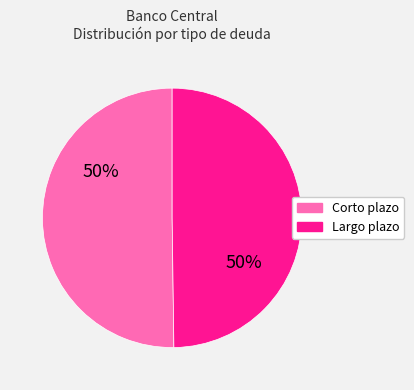

Is the sum of Corto plazo and Largo plazo greater than half?

Yes